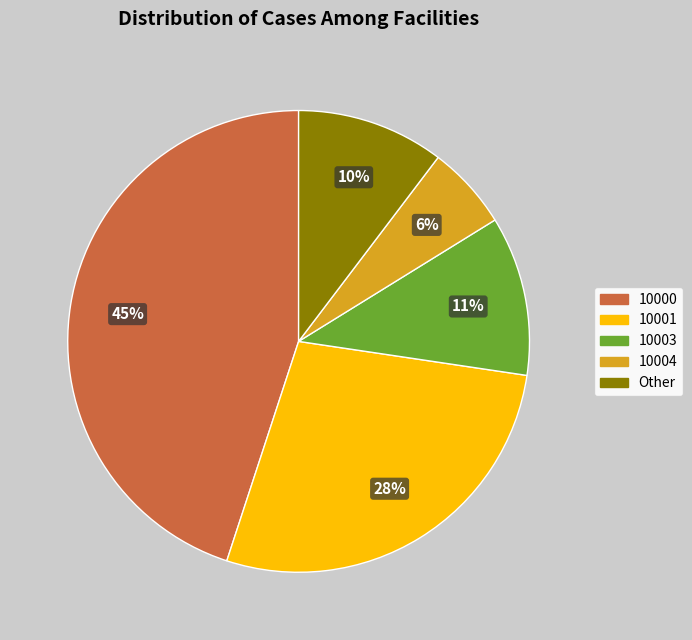

To the nearest percent, what is the difference between the largest and smallest slice percentages?

39%